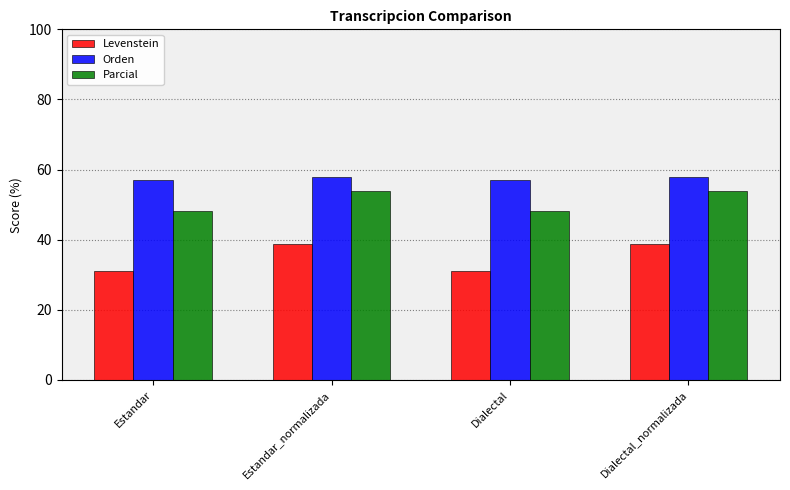

What is the greatest value displayed?

57.9